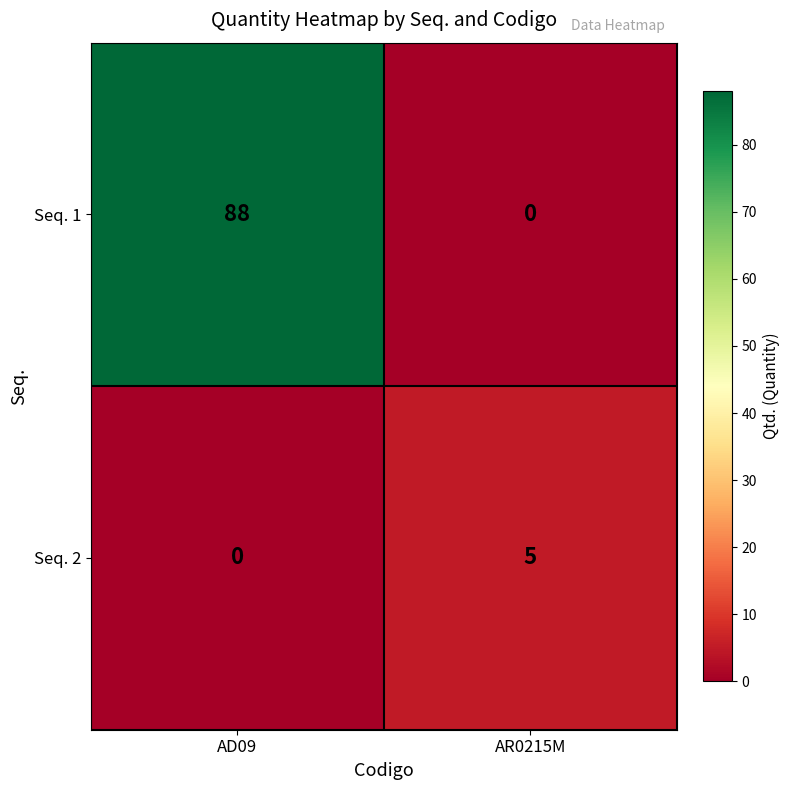

At how many categories does at least one series exceed 73?

1